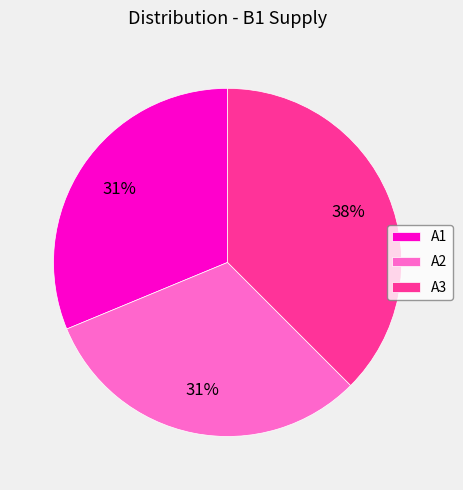

The A2 slice represents 31% of the pie. True or false?

True